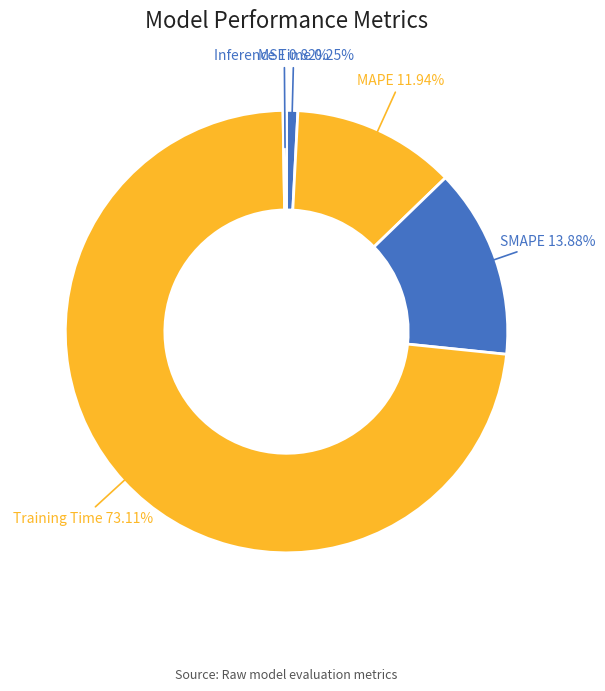

Does any single category account for the majority?

Yes